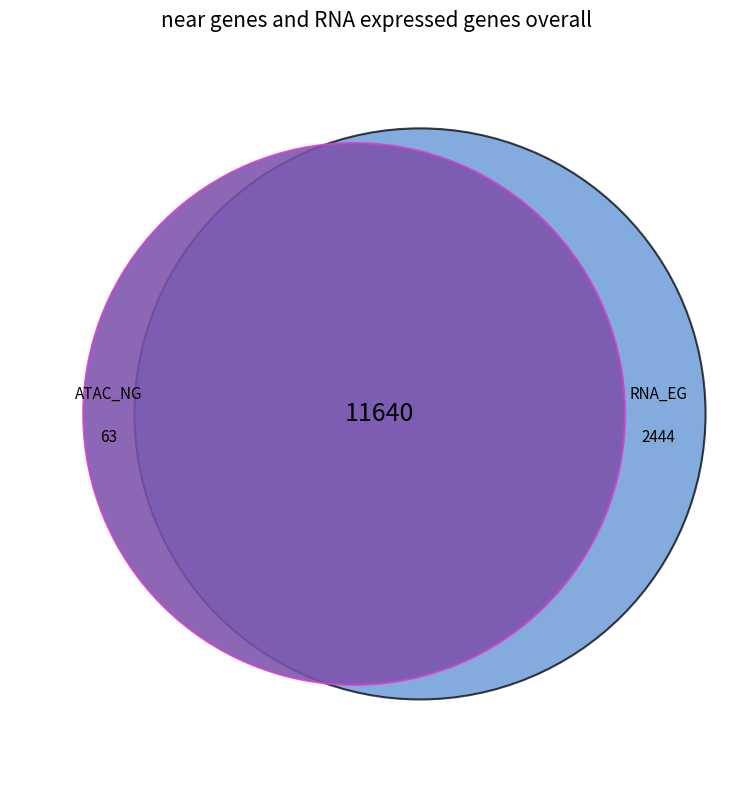

How many segments does this pie chart have?

2